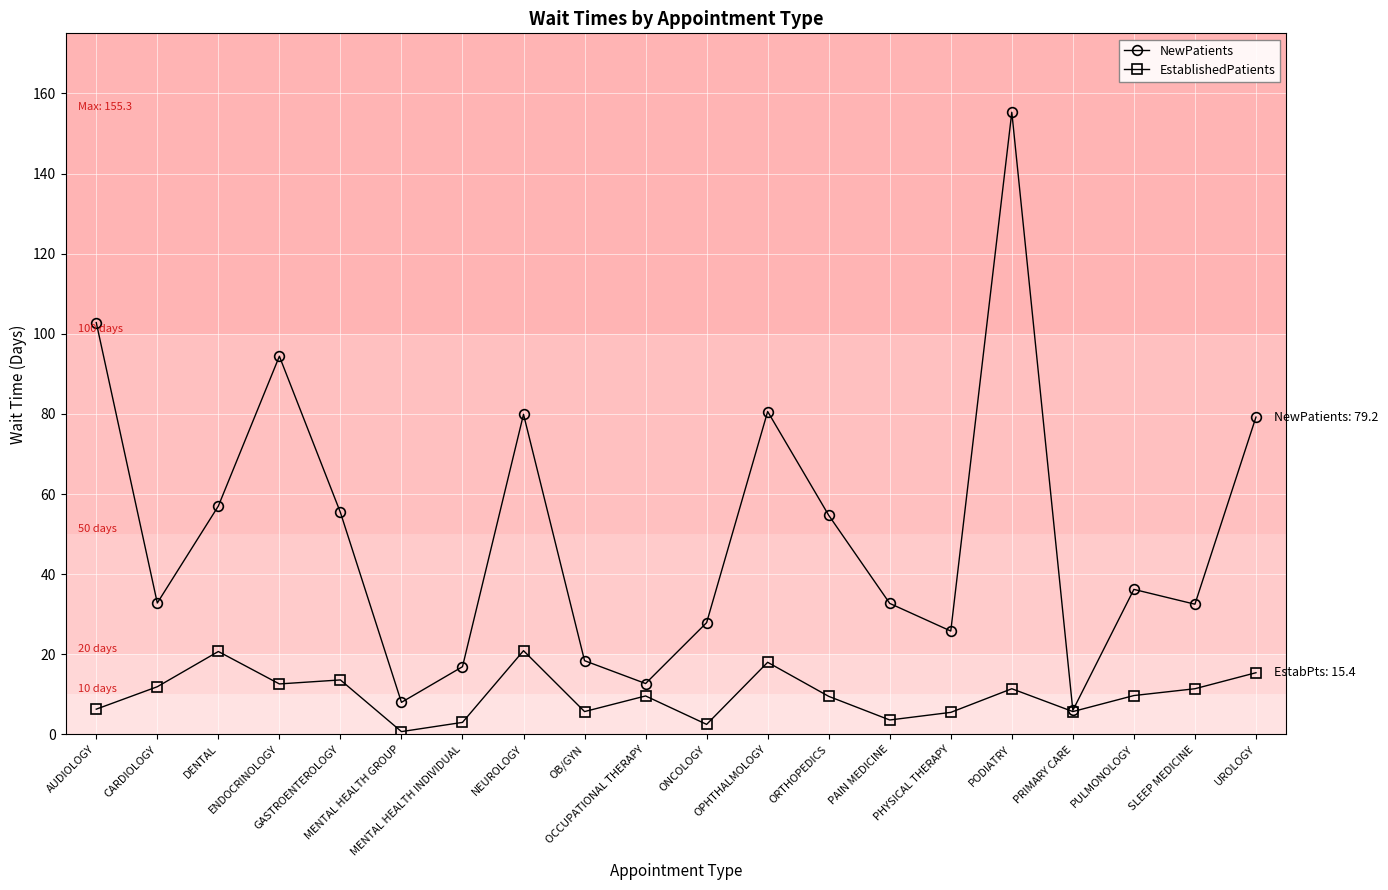

What is the value of the EstablishedPatients point at the 13th from the left?

9.5